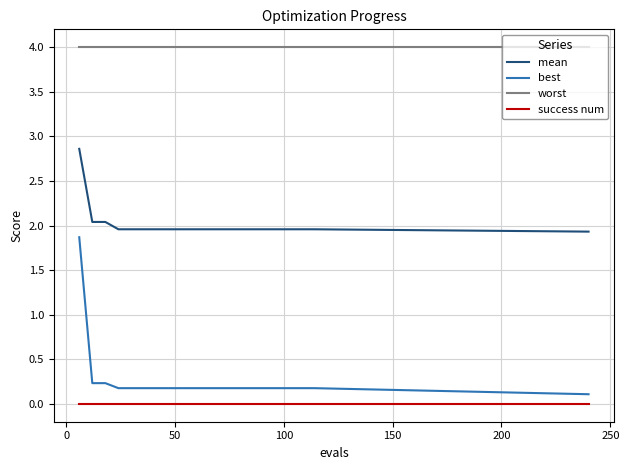

True or false: mean and success num cross at least once.

False